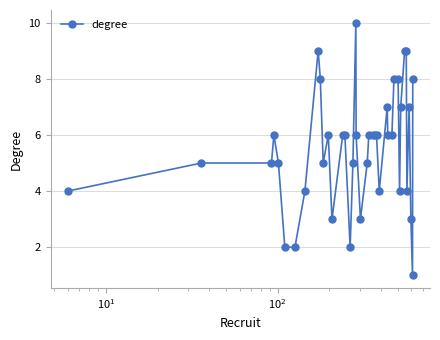

True or false: the data has more than 1 interior local peaks.

True